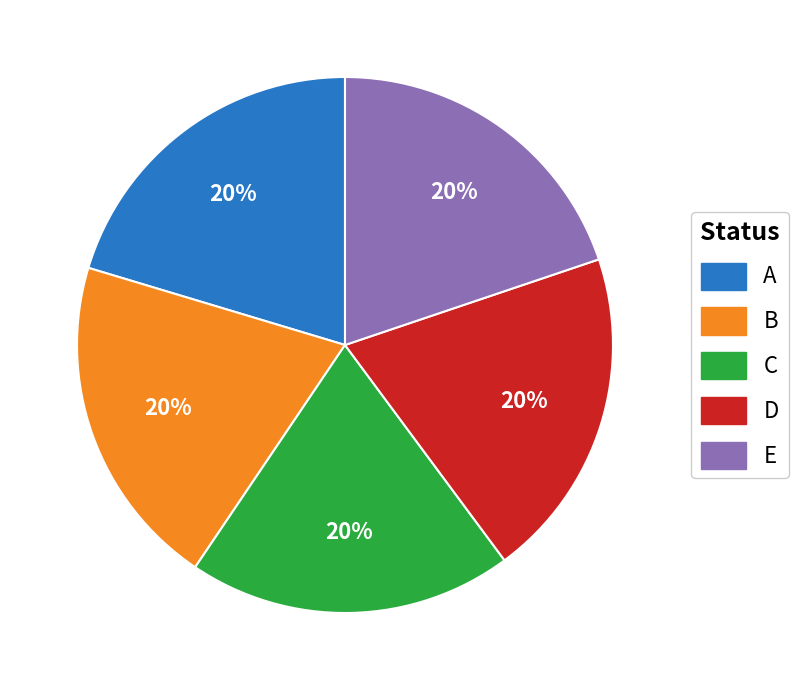

Do C and D together represent more than half of the pie?

No